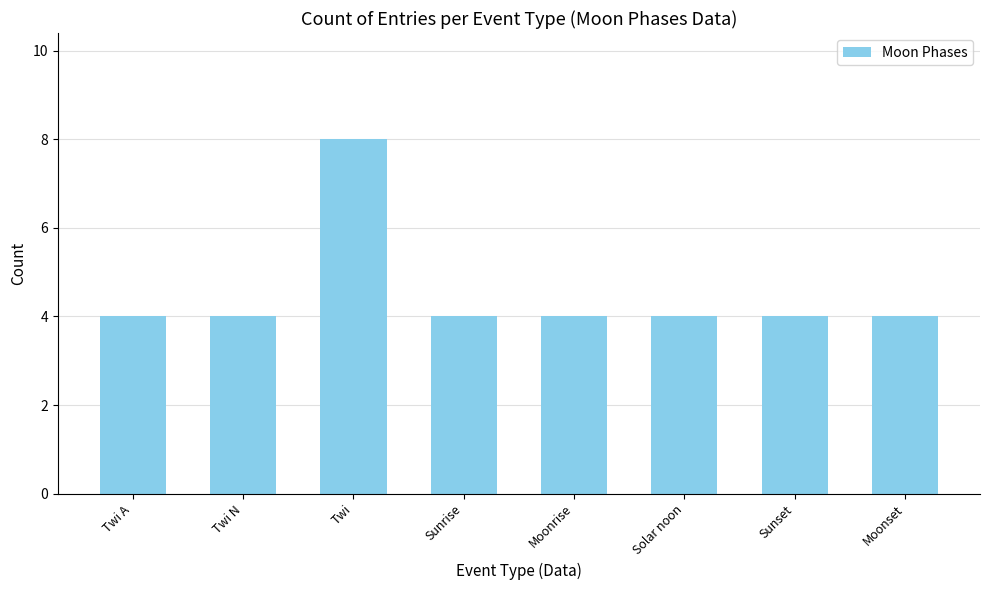

At which category does the chart reach its peak across all series?

Twi